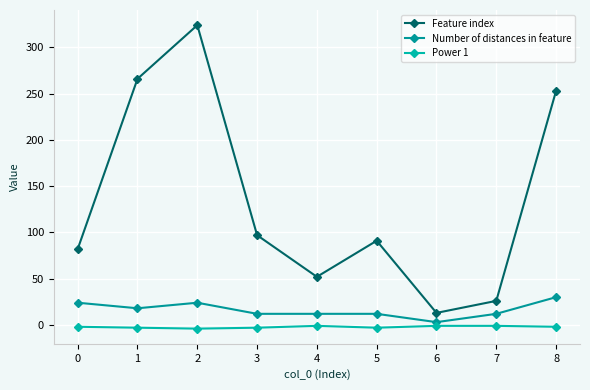

Reading right to left, transcribe all the data shown in this chart.

Feature index: 253	26	13	91	52	97	324	266	82
Number of distances in feature: 30	12	3	12	12	12	24	18	24
Power 1: -2	-1	-1	-3	-1	-3	-4	-3	-2